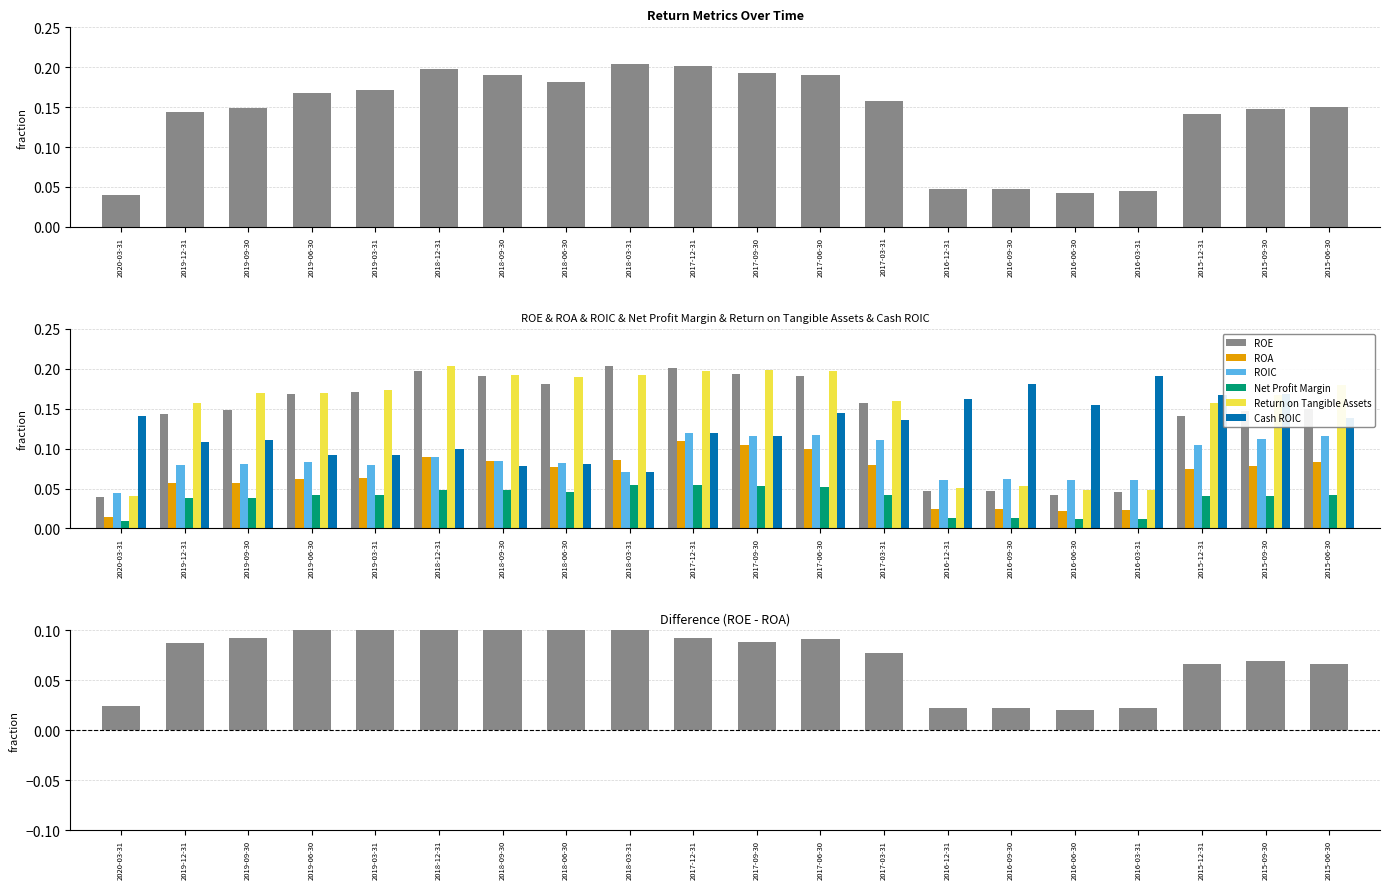

Count the Cash ROIC values in the range 0 to 1.

20